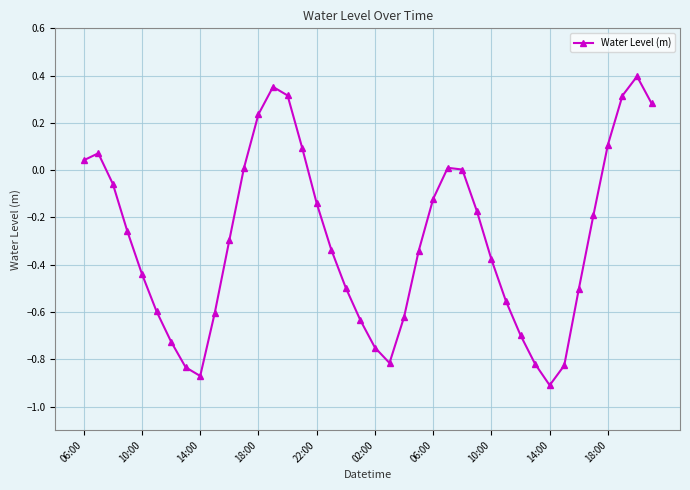

True or false: the data has more than 2 interior local peaks.

True